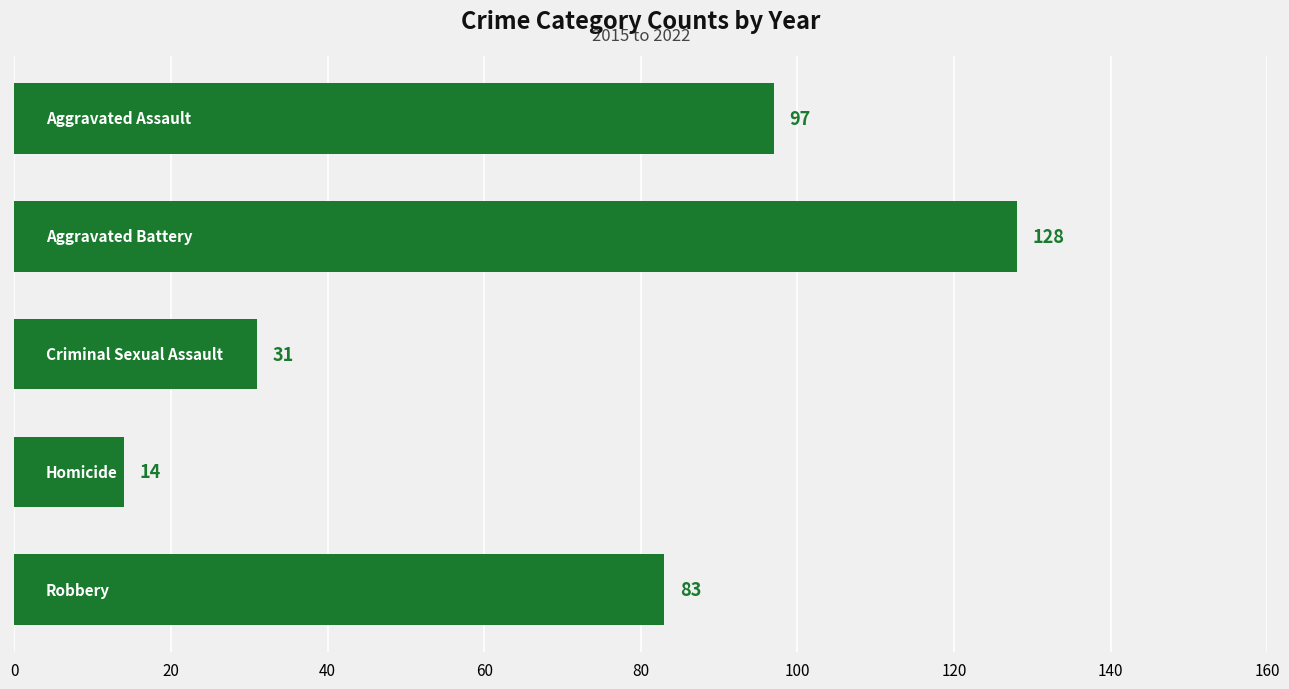

What is the difference between the second highest and minimum values?

83